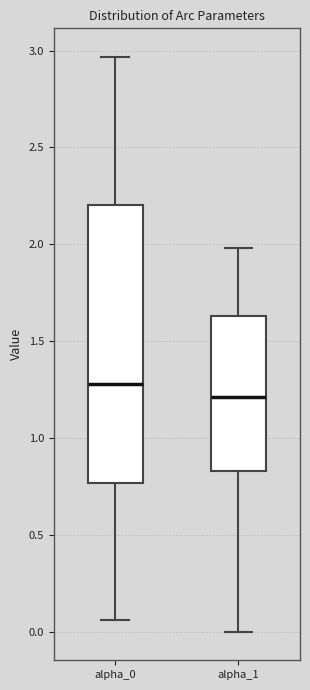

Where is the lower edge of the box for alpha_1 on the y-axis? The values are not printed on the chart, so give them approximately, as read against the axis.

0.85